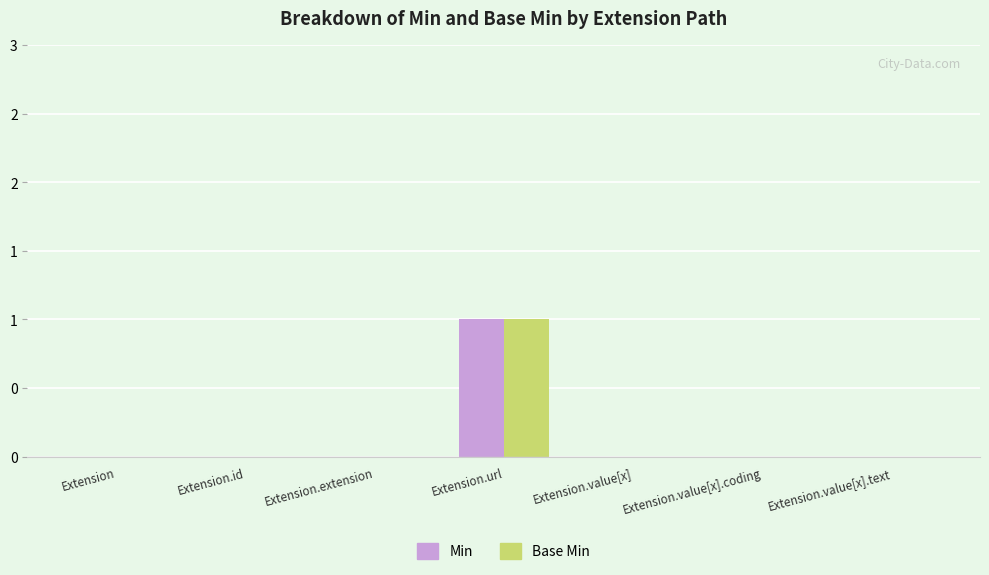

Rank the series at Extension.id from lowest to highest value.

Min, Base Min